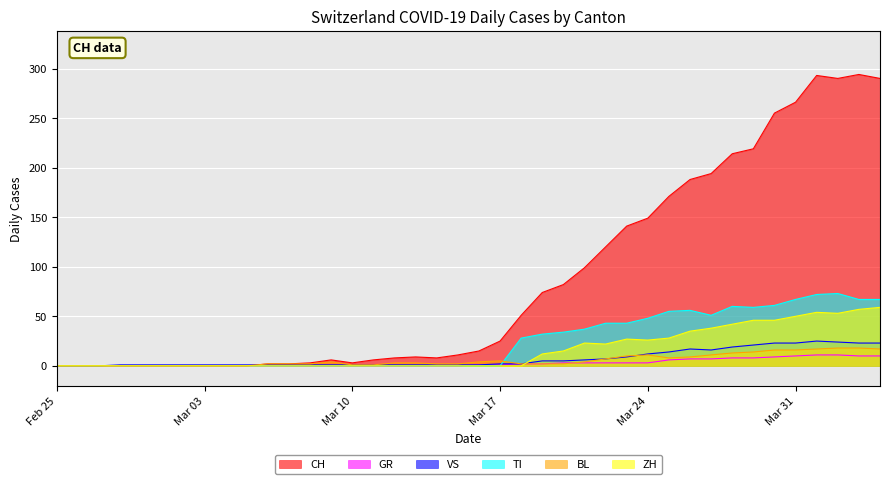

True or false: ZH has a value of 19 at 2020-02-29.

False